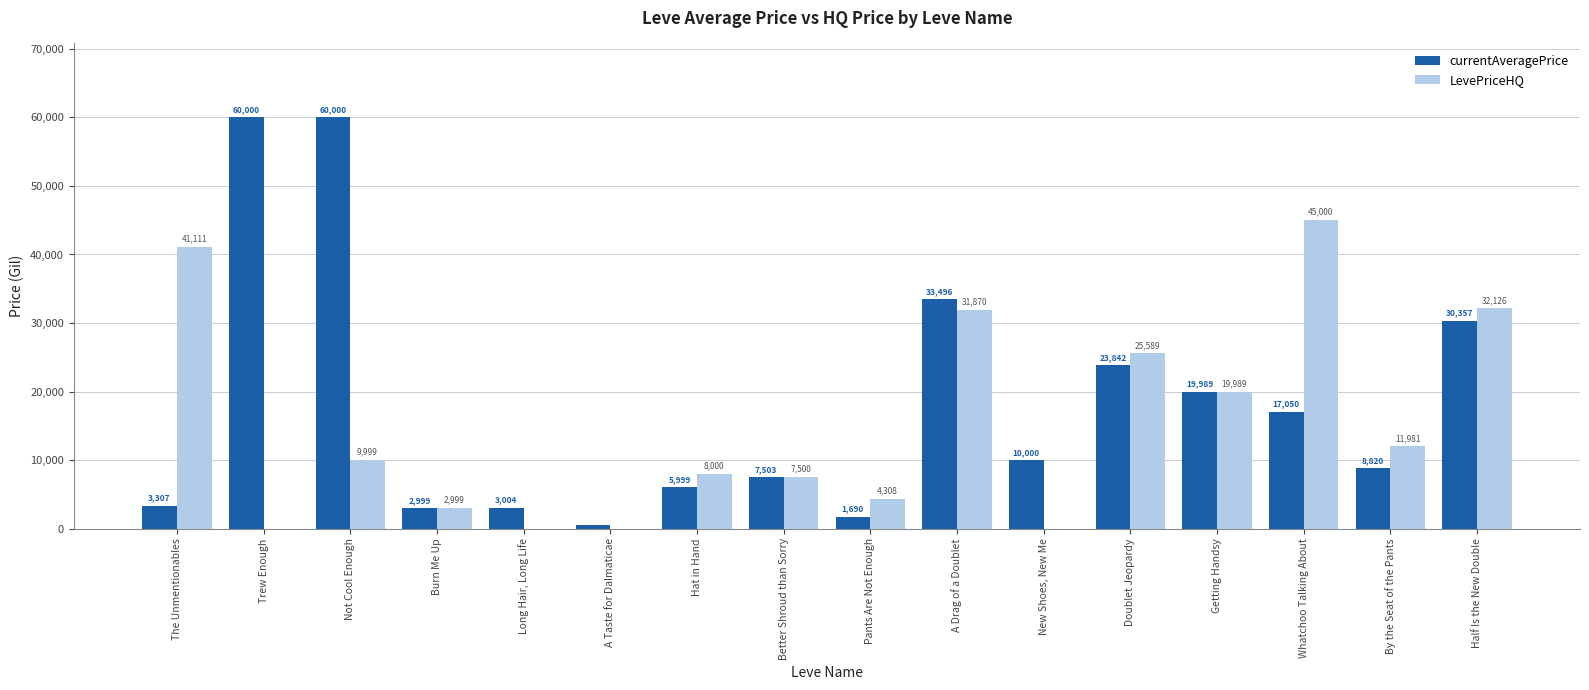

Which series changed the most between The Unmentionables and Trew Enough?

currentAveragePrice